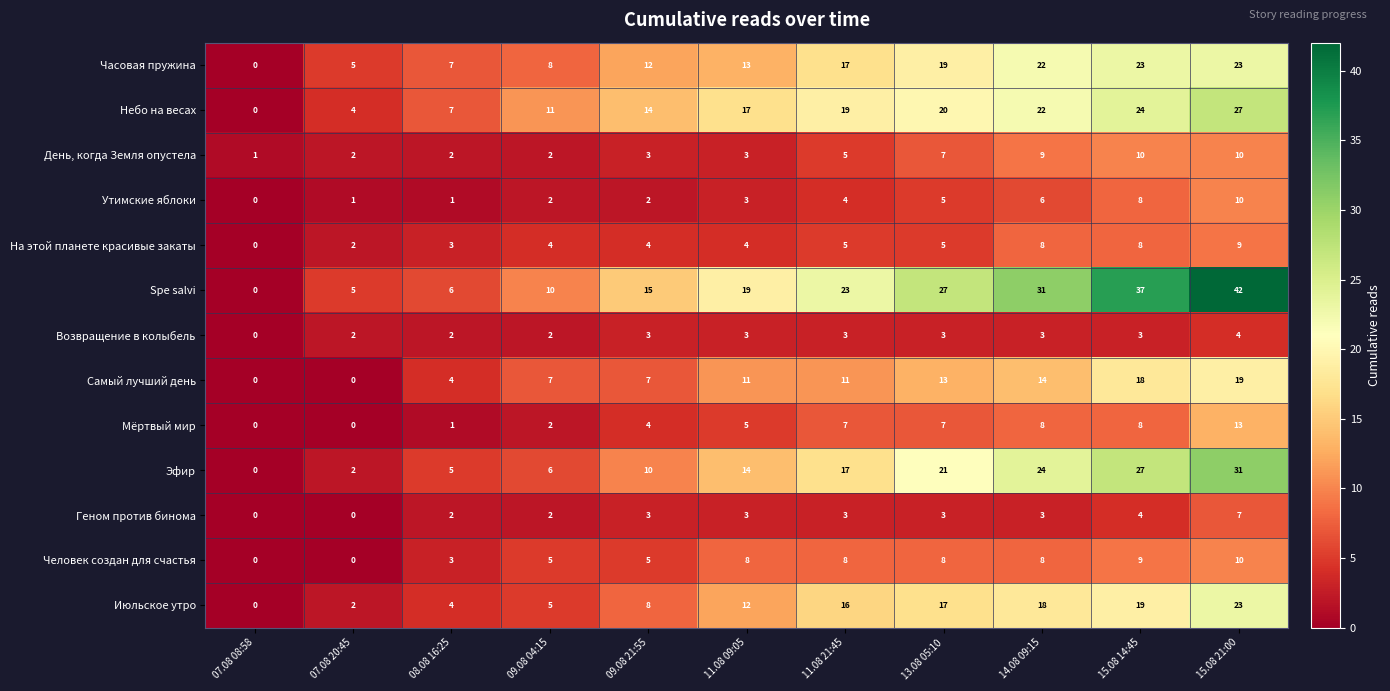

What value does the Человек создан для счастья series have at 14.08 09:15?

8